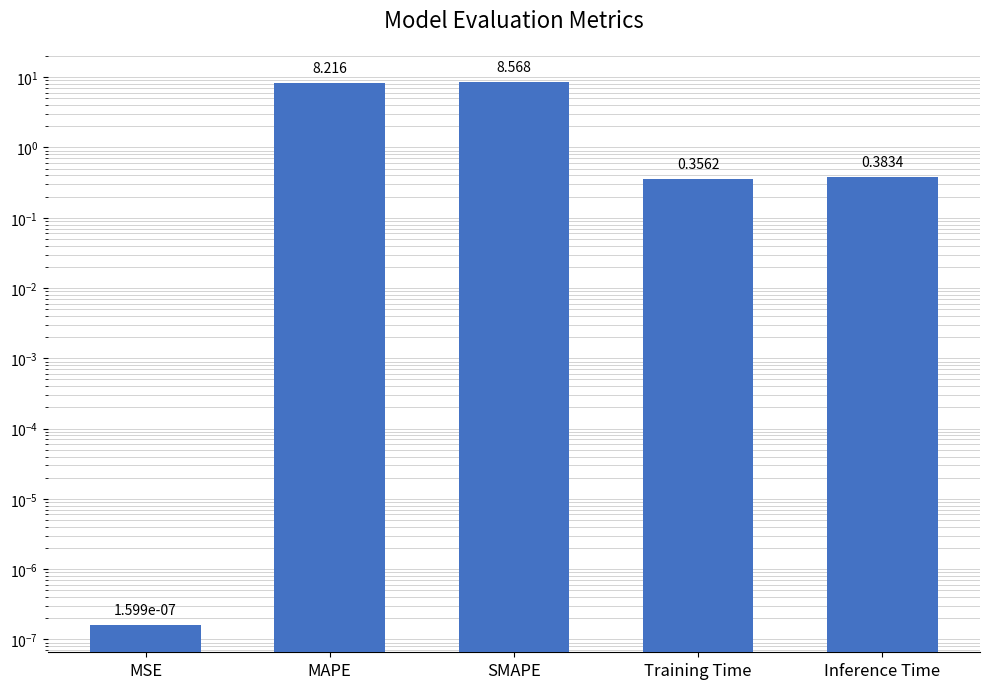

What is the difference between the values at MSE and MAPE?

8.2